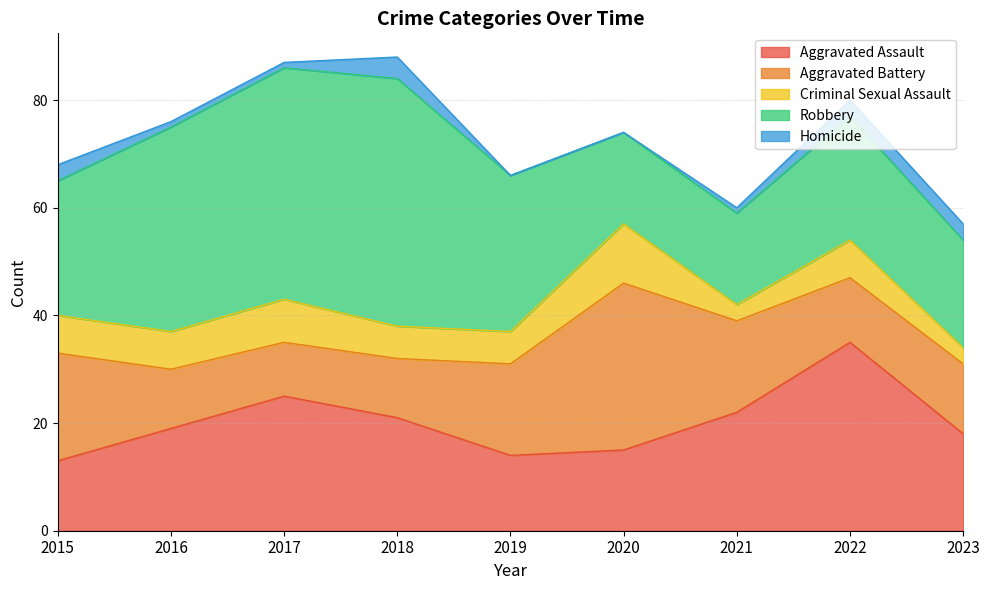

Count the number of data series in this chart.

5